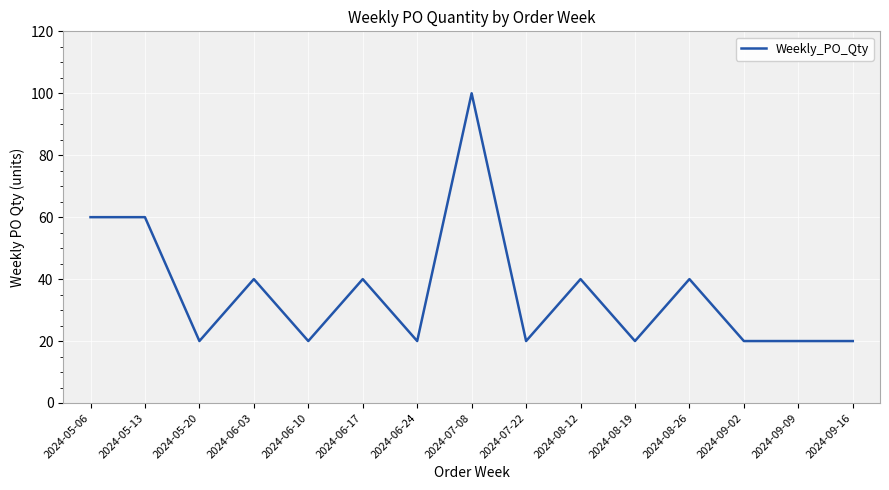

What is the difference between the second highest and minimum values?

40